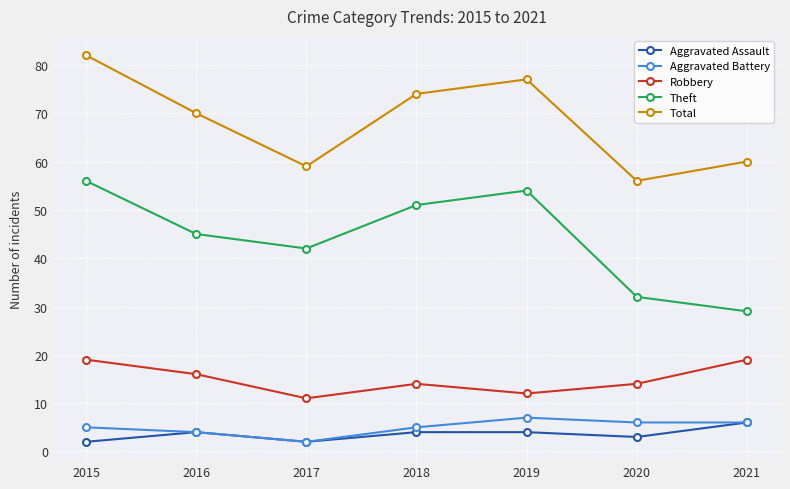

What is the sum of the Robbery values at 2017 and 2019?

23